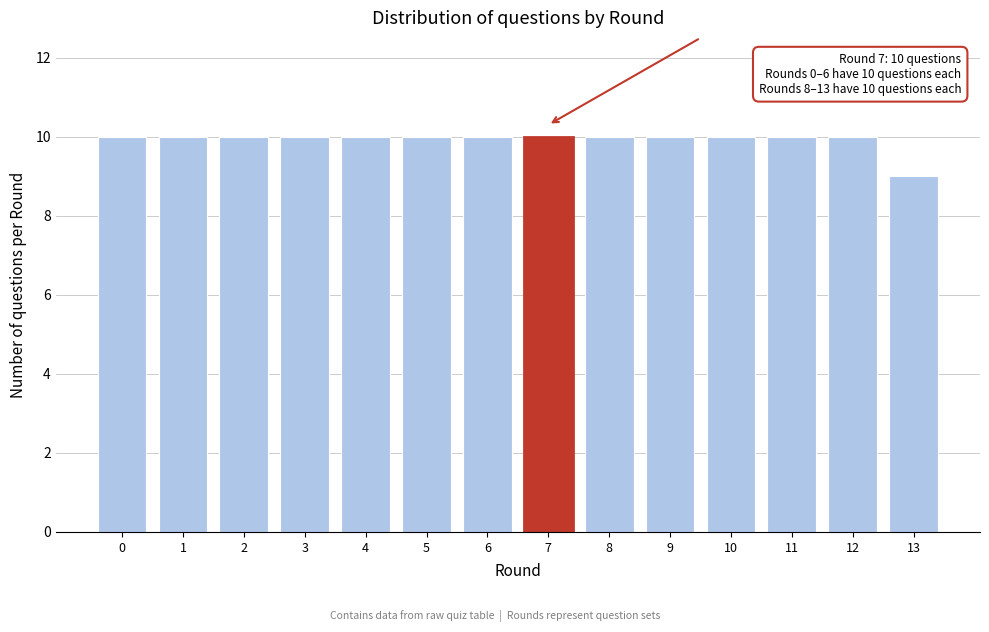

Reading right to left, extract all data points from this chart.

9	10	10	10	10	10	10	10	10	10	10	10	10	10